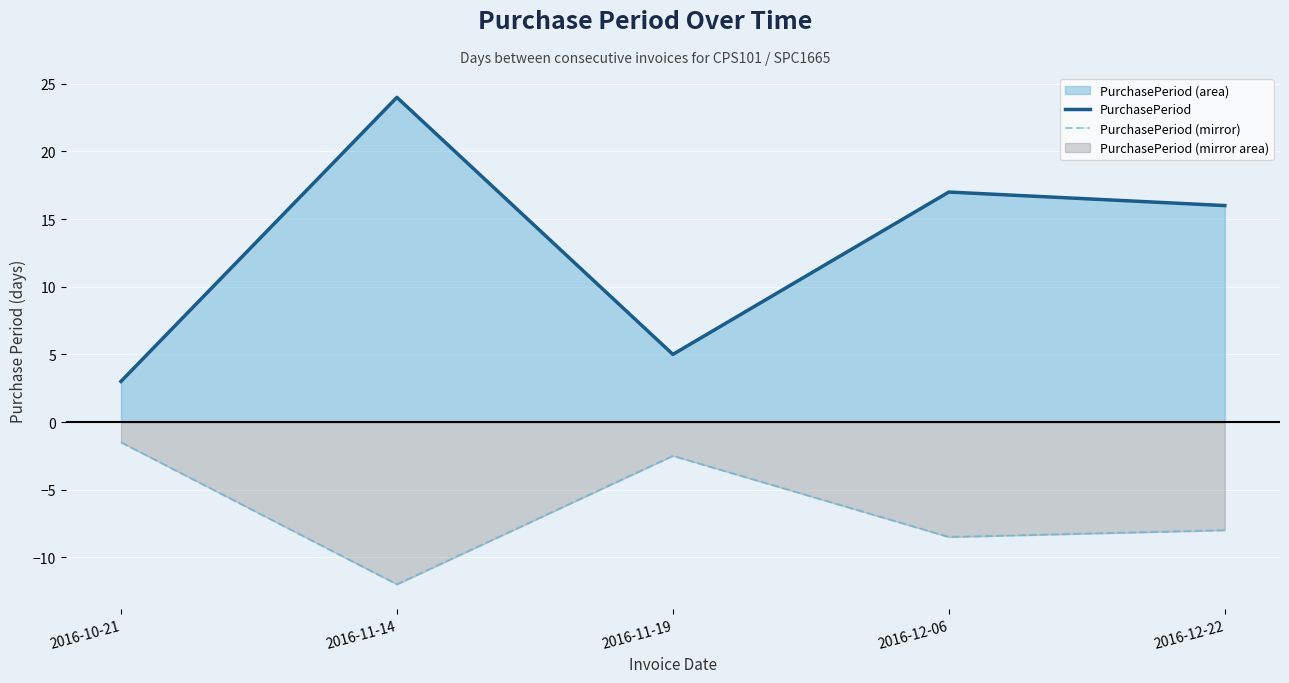

What is the sum of all PurchasePeriod (mirror) values?

-32.5